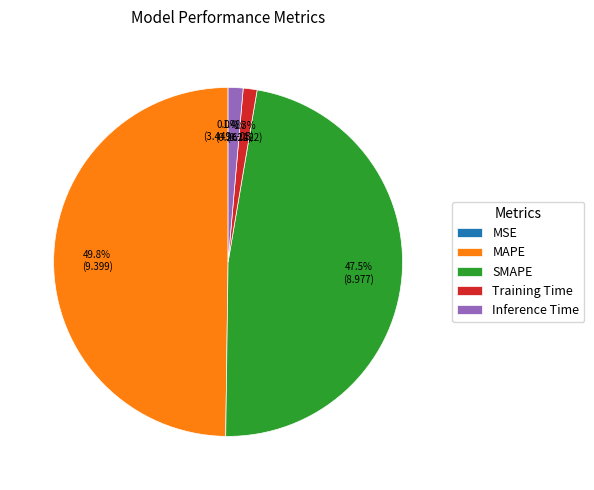

Is the sum of SMAPE and Inference Time greater than half?

No